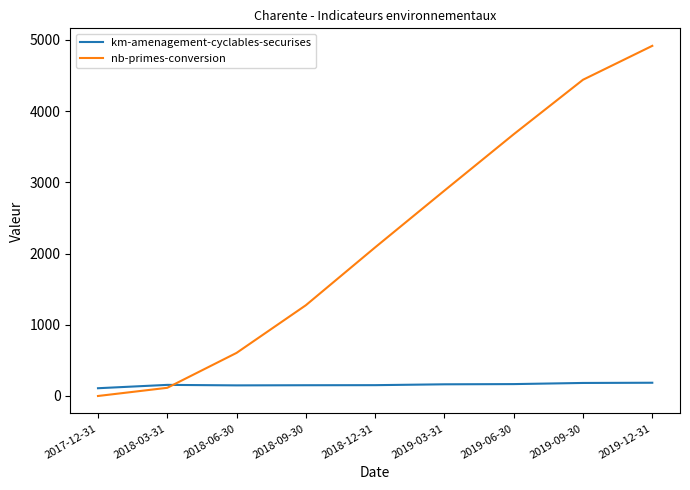

Which label corresponds to the smallest value in the chart?

2017-12-31